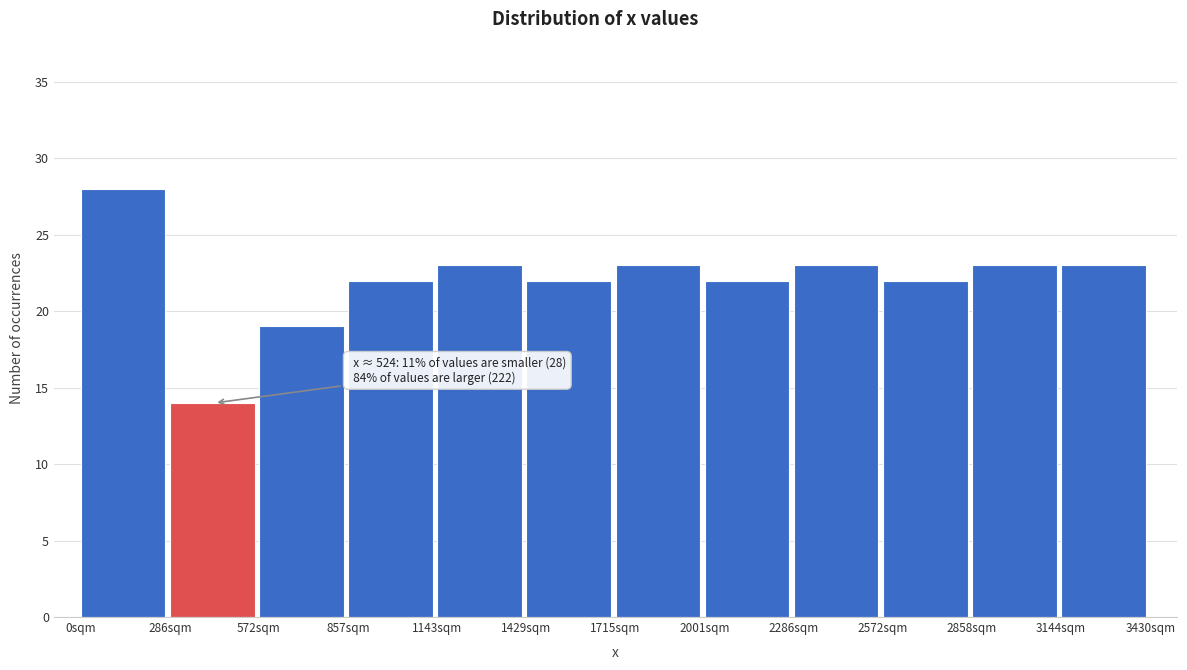

Which range on the x-axis has the tallest bar?

0 to 300